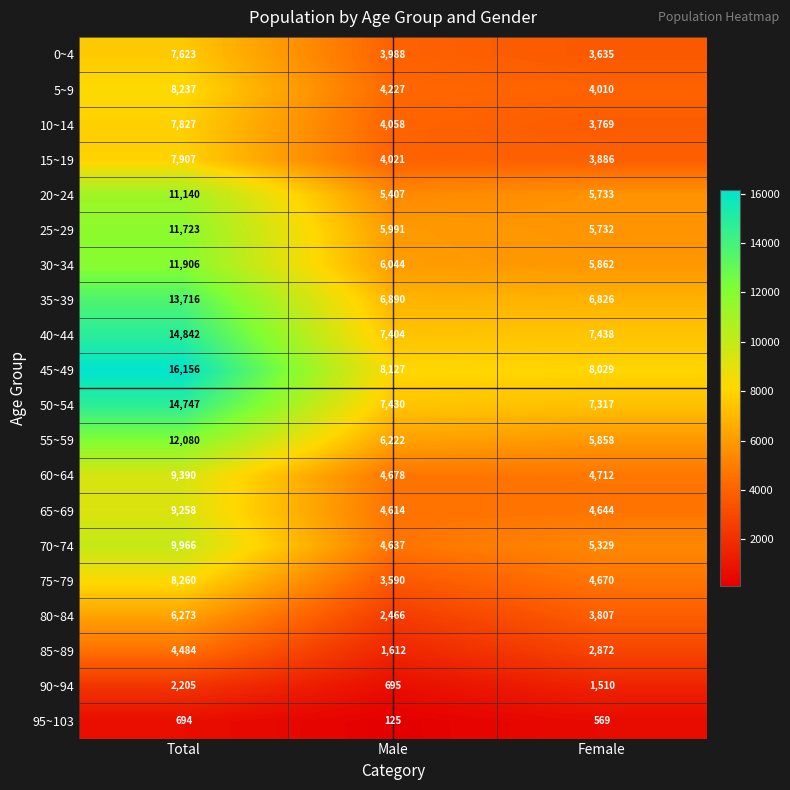

What is the approximate value of 70~74 at Total?

9966